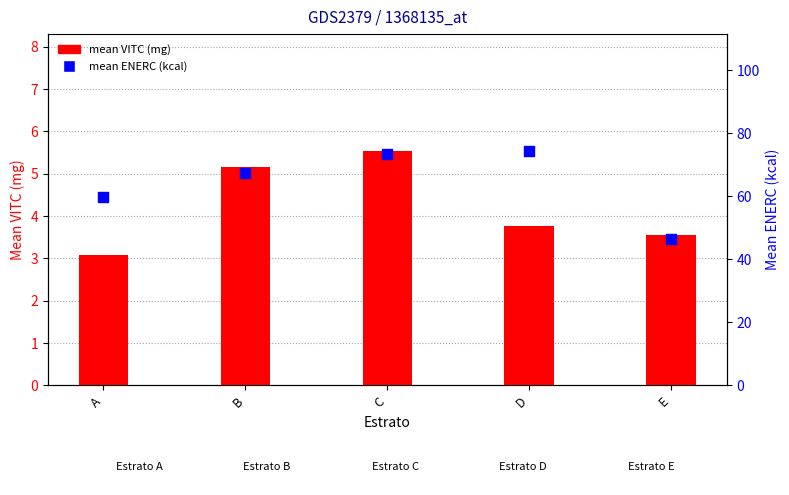

At how many categories does at least one series exceed 71?

2